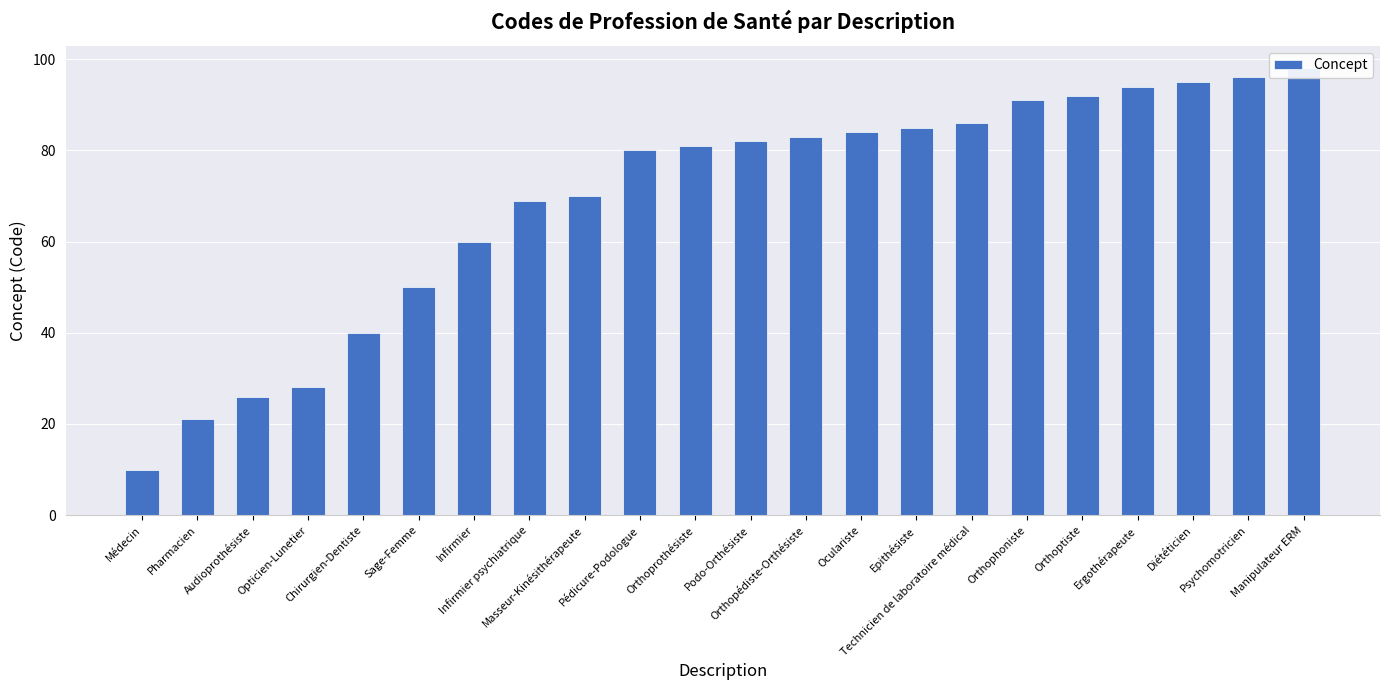

What is the label of the 10th bar from the left?

Pédicure-Podologue